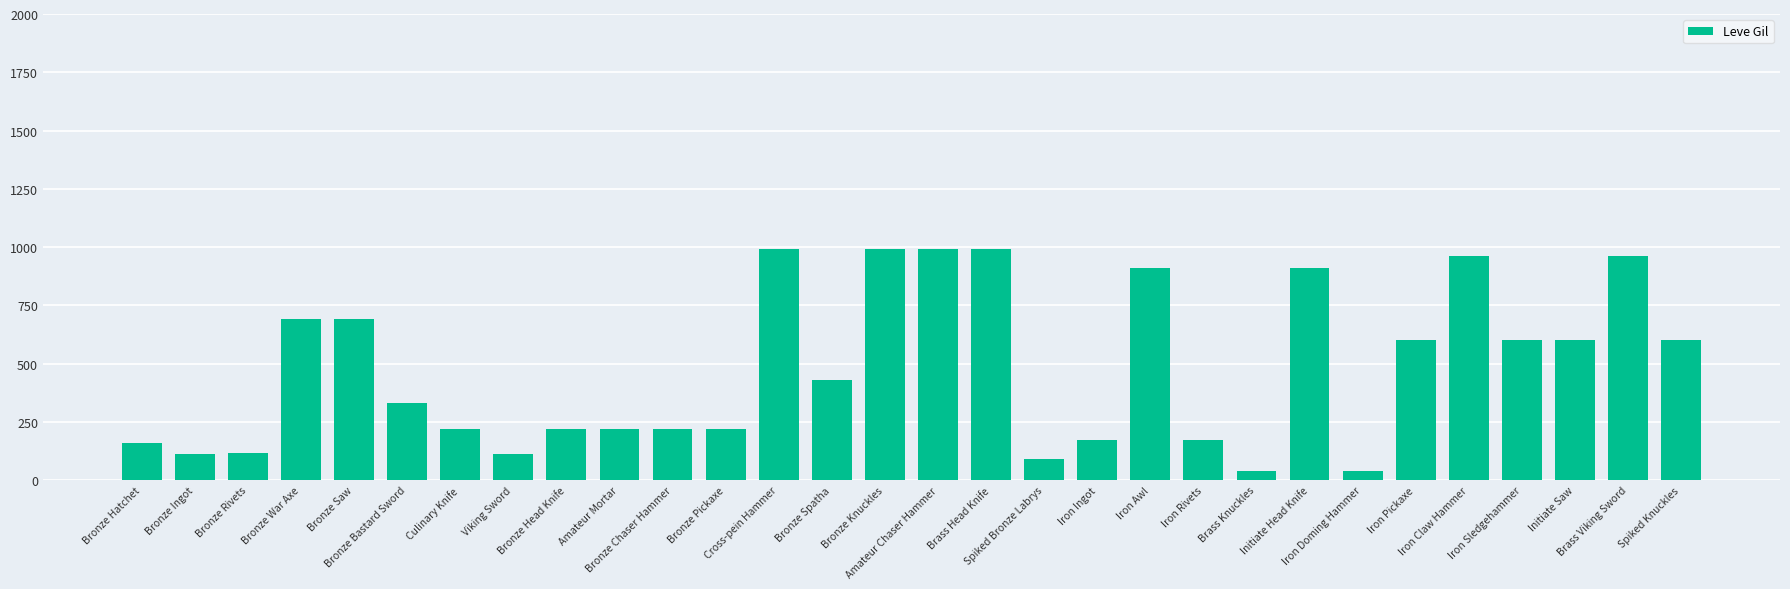

What is the value of the 20th bar from the left?

910